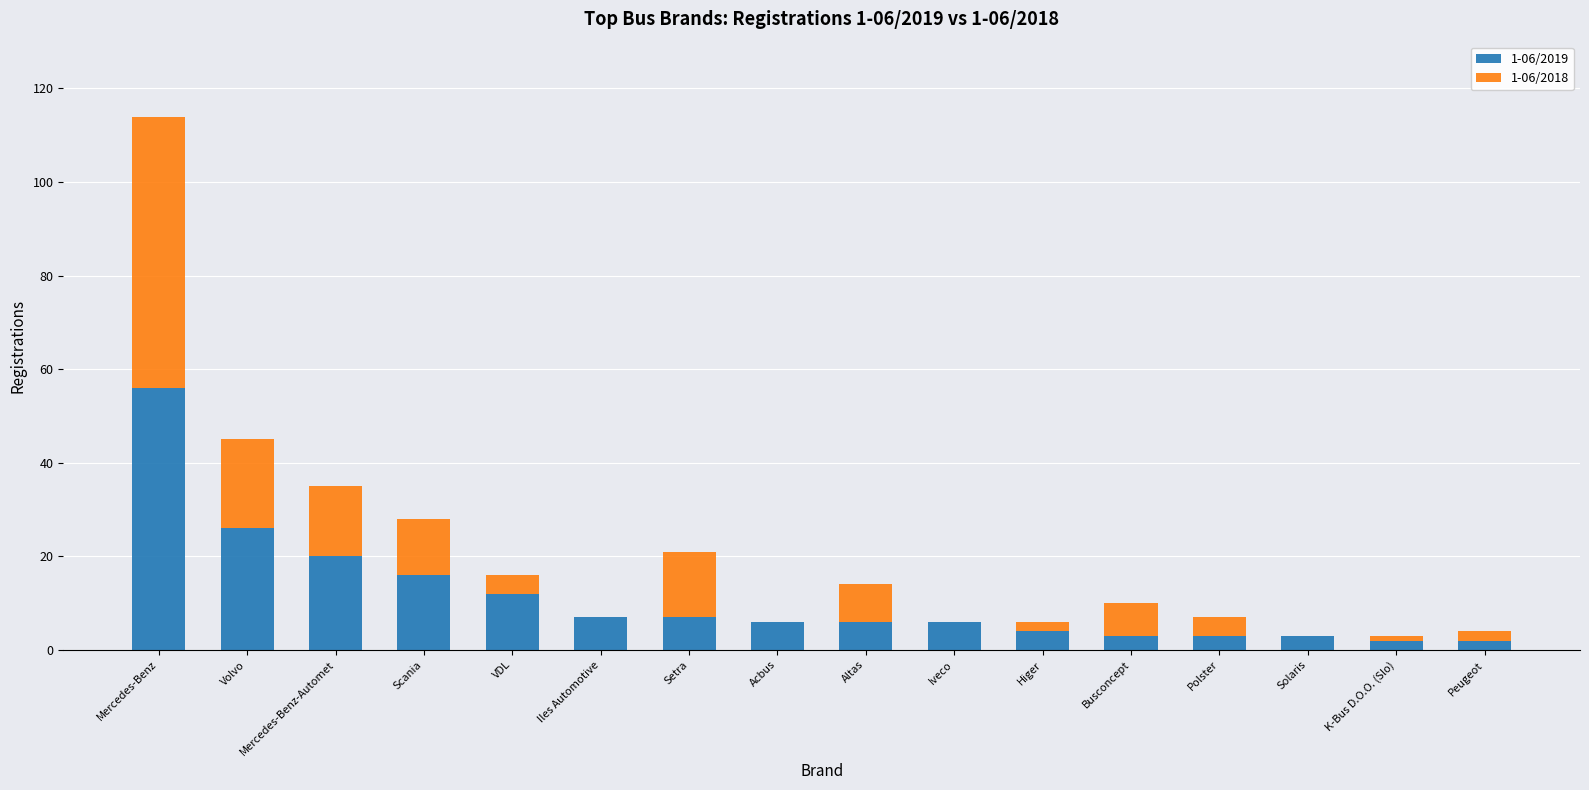

At which category is the sum across all series the highest?

Mercedes-Benz